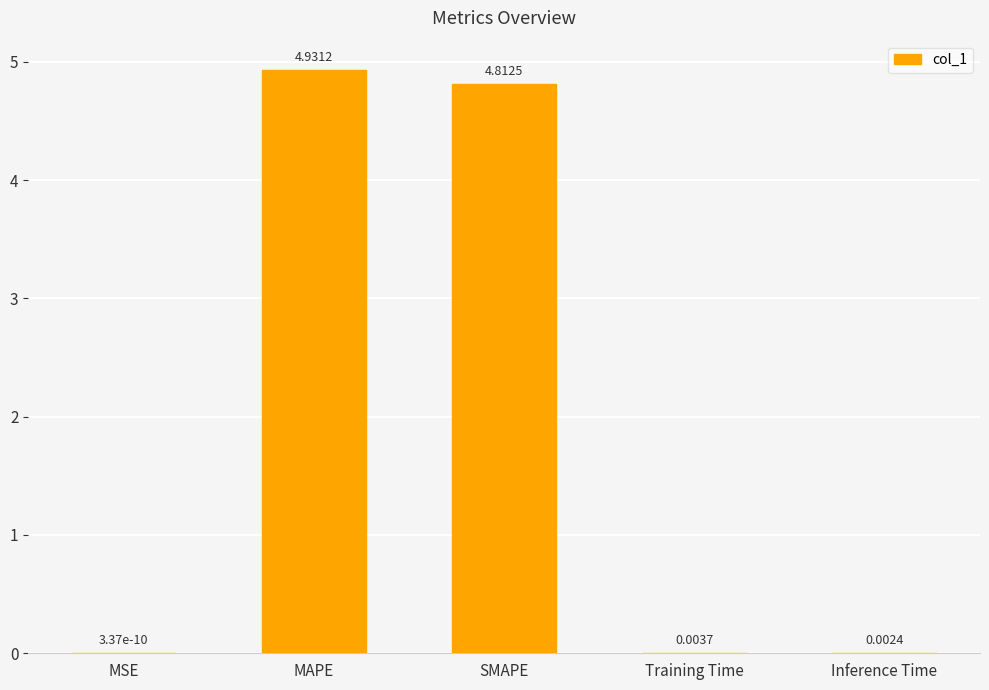

At which label is the value closest to 2?

Training Time